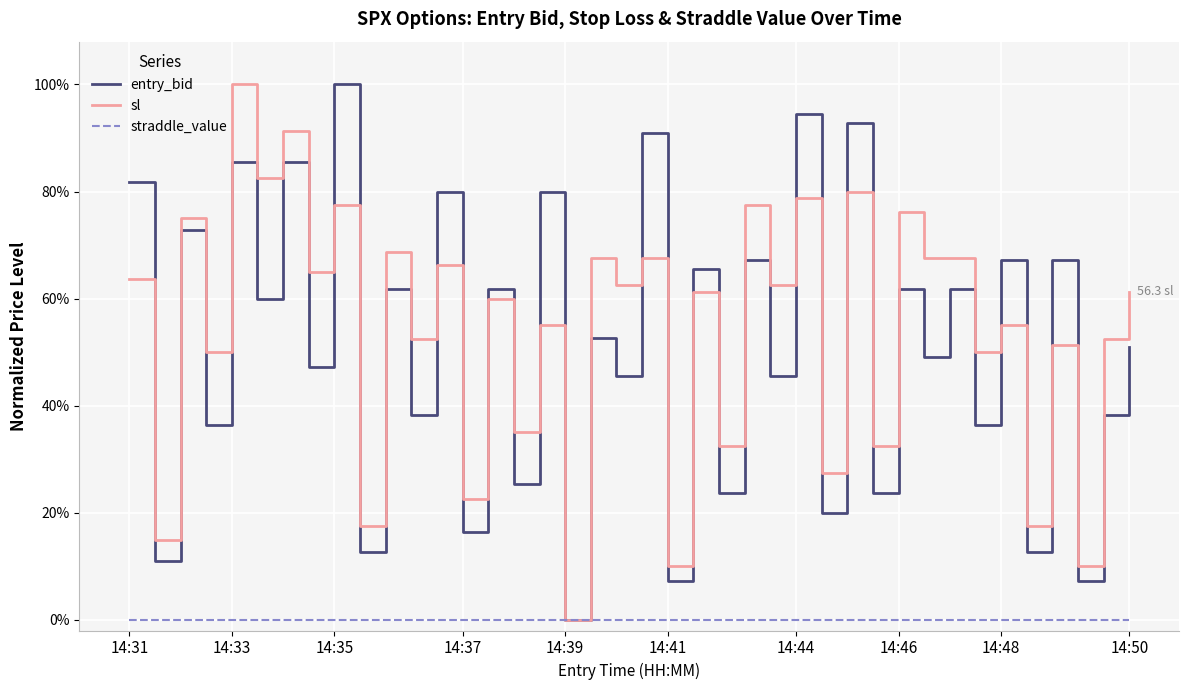

Does the chart have visible grid lines?

Yes